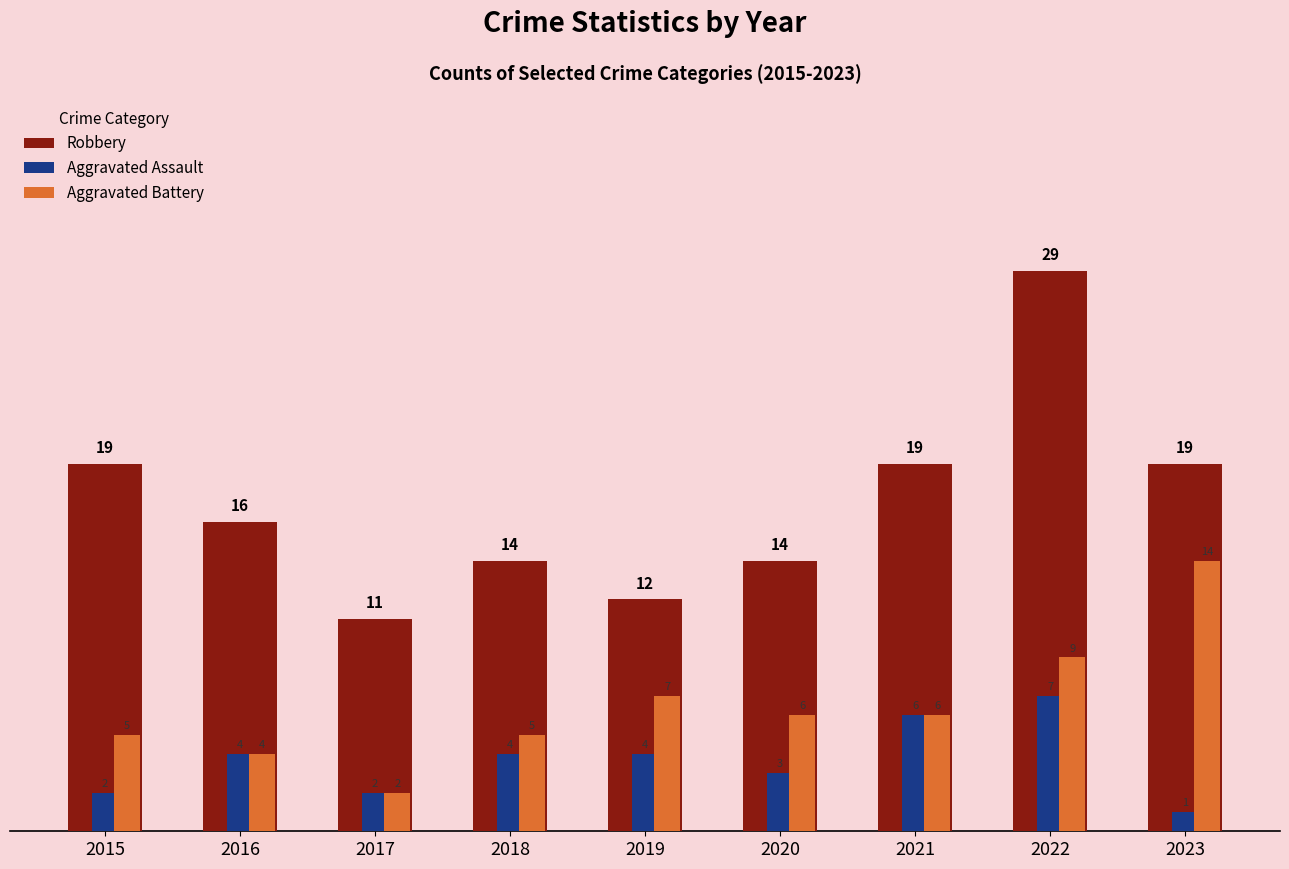

What are all the series names shown in the legend?

Robbery, Aggravated Assault, Aggravated Battery